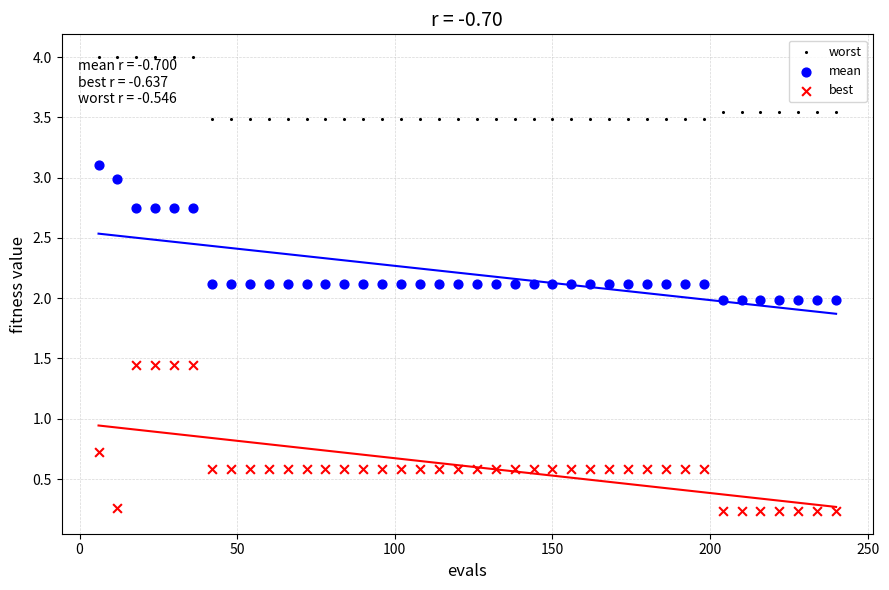

Which series has the widest spread of Y values?

best